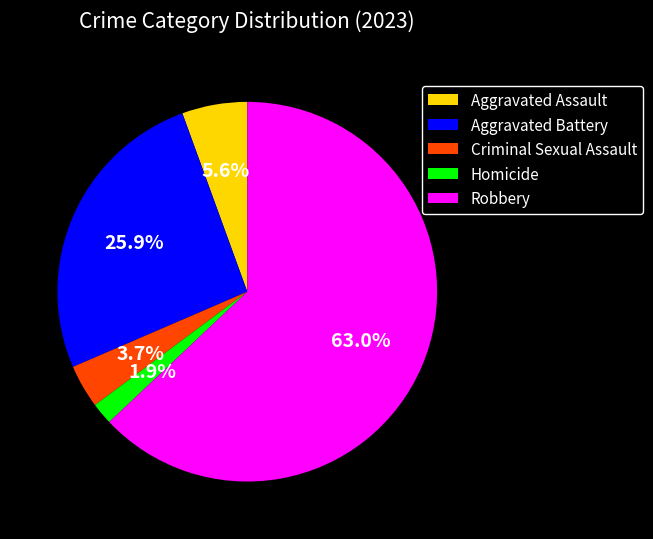

What percentage is the Homicide slice, to the nearest percent?

2%